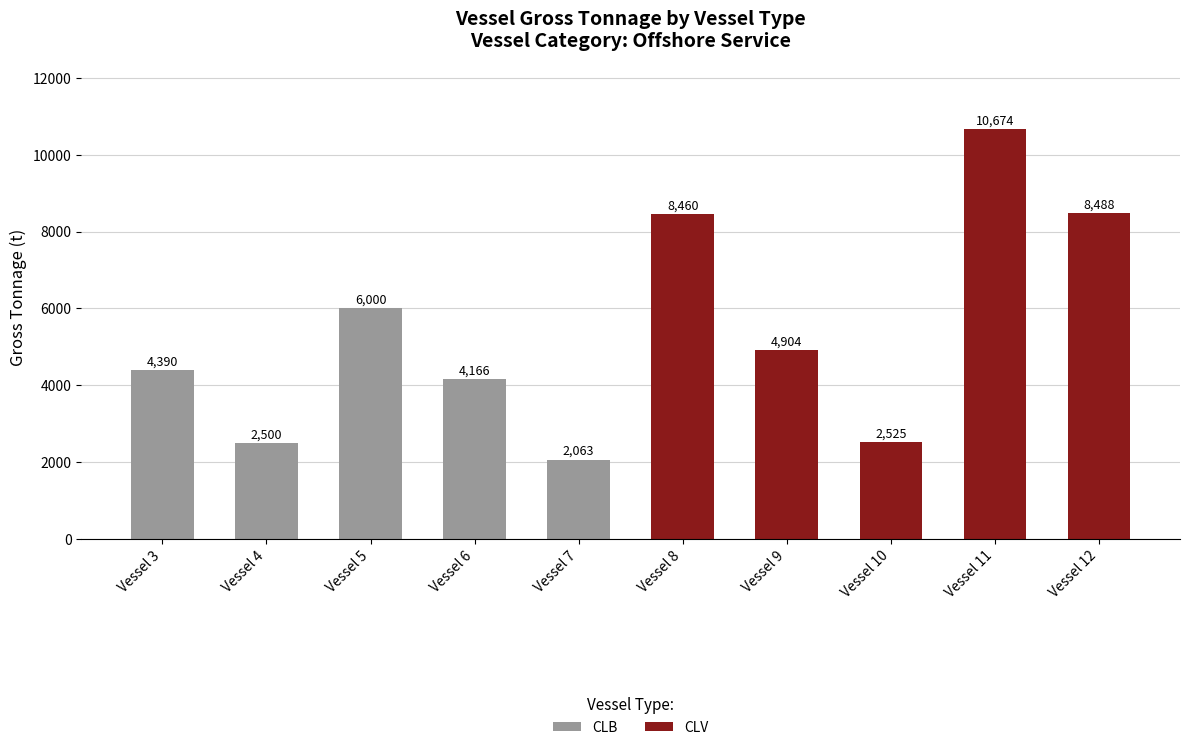

At how many categories does at least one series exceed 3617?

7